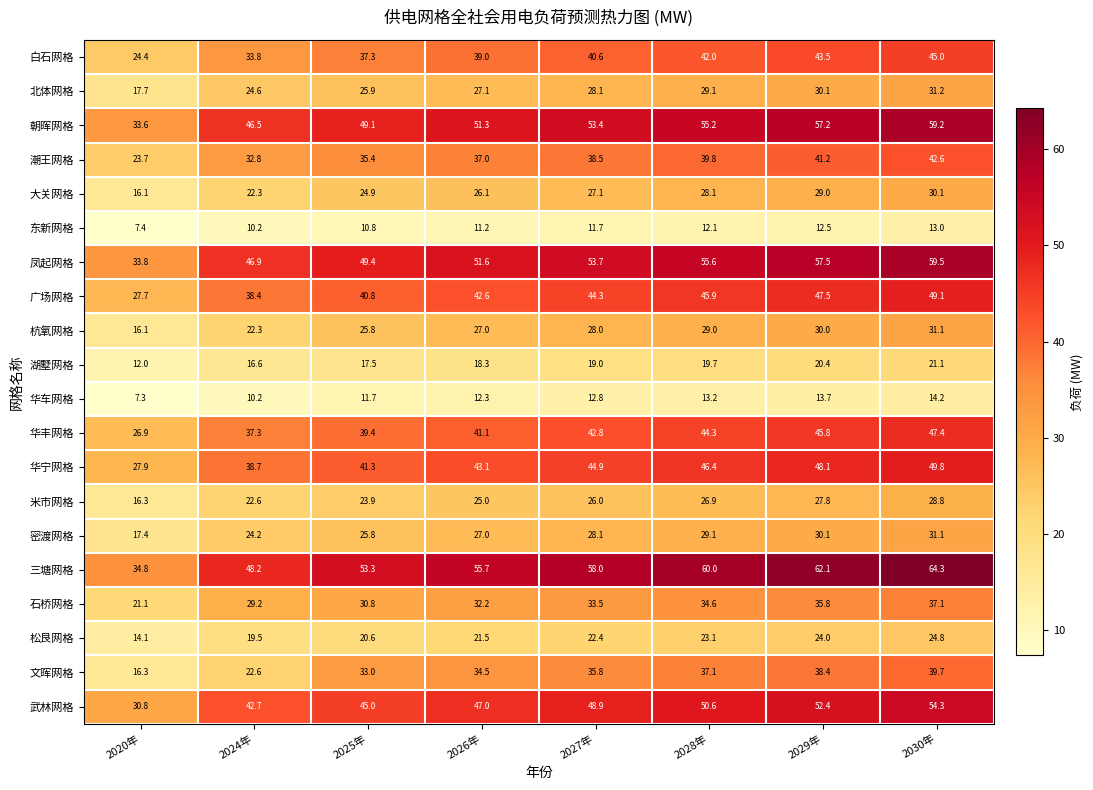

The 凤起网格 series shows 49.4 at 2025年. True or false?

True